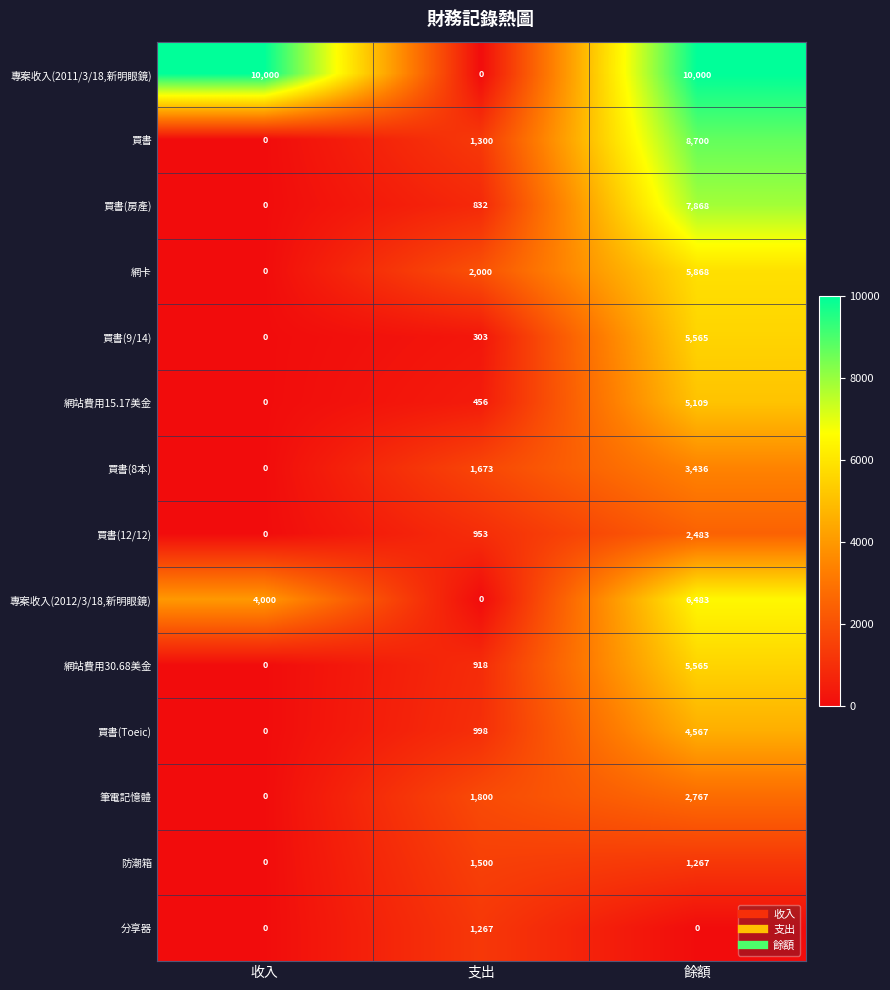

Is the value of 網站費用30.68美金 at 收入 greater than the value of 買書(9/14) at 支出?

No